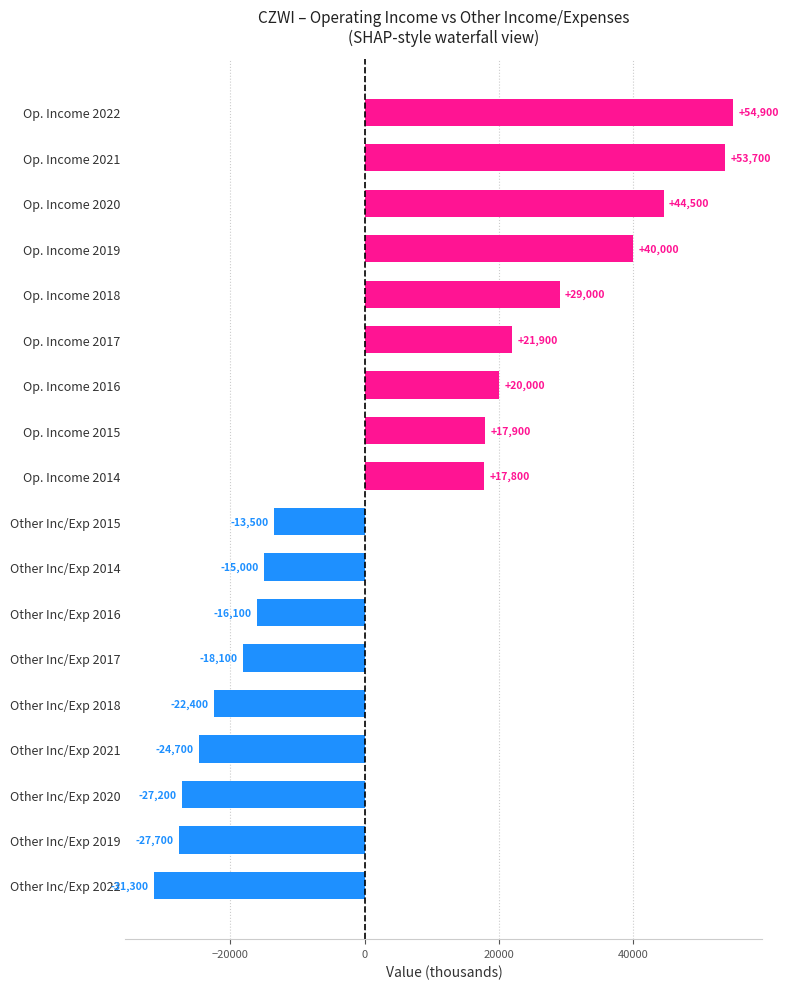

How many categories are shown in the chart?

18